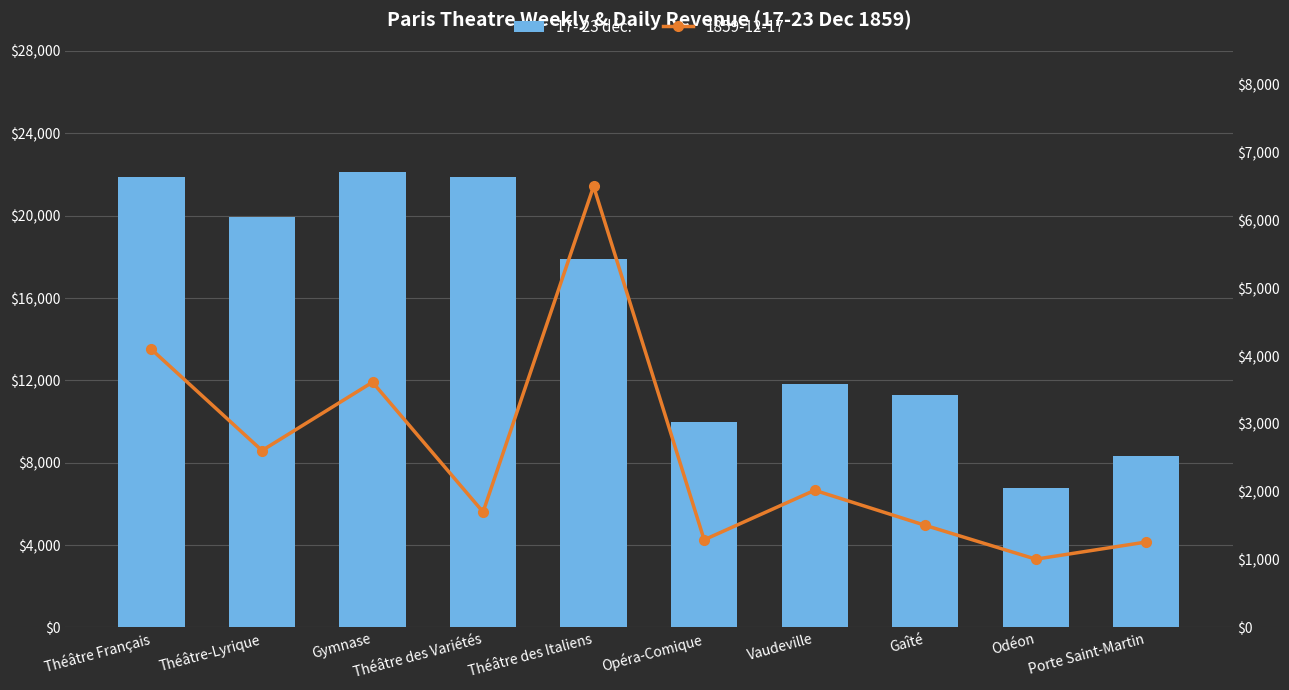

What is the label of the 4th bar from the left?

Théâtre des Variétés